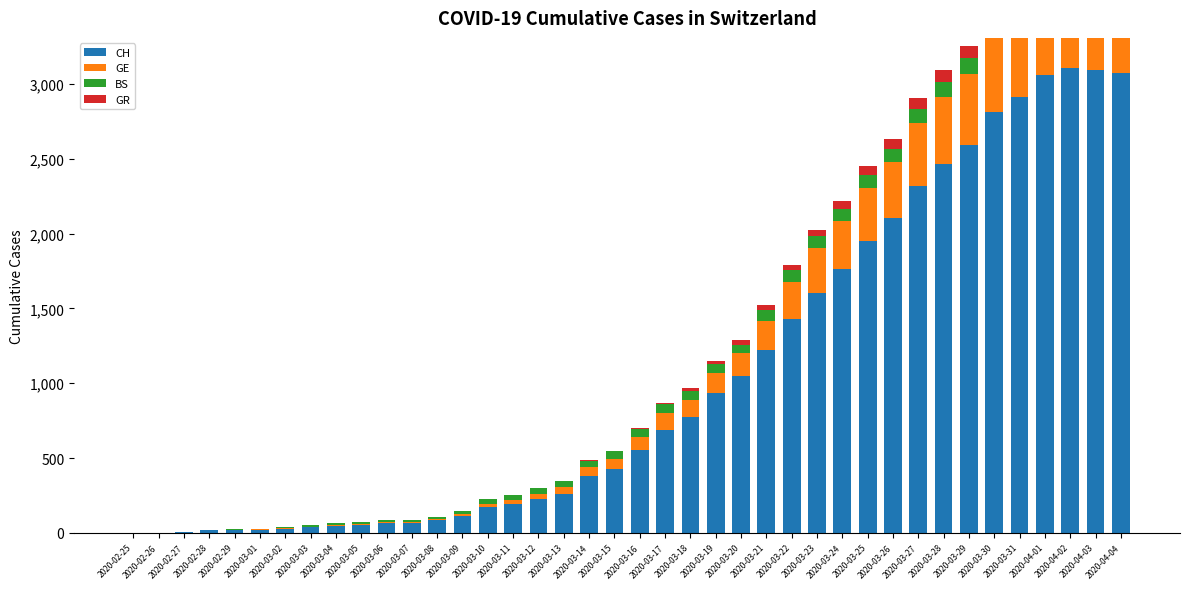

What is the sum of all CH values?

41717